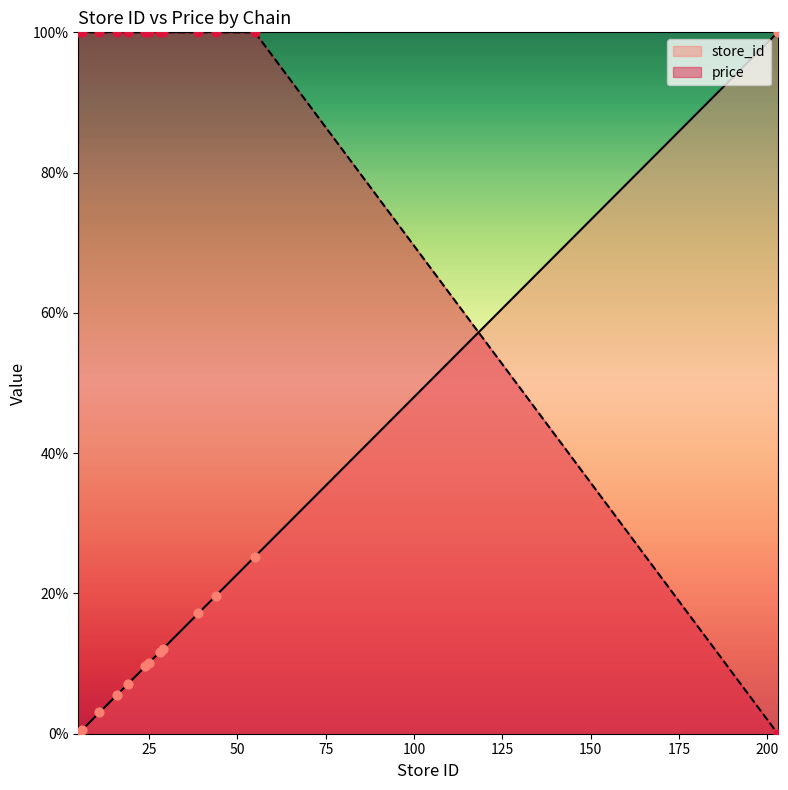

Which series has the widest spread of Y values?

store_id